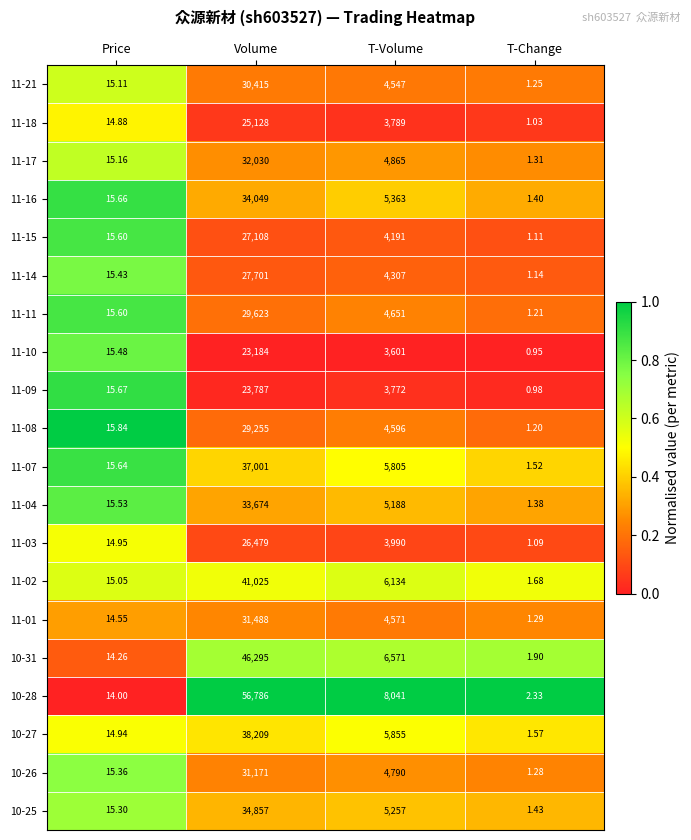

Rank the series by their maximum value, from highest to lowest.

10-28, 10-31, 11-02, 10-27, 11-07, 10-25, 11-16, 11-04, 11-17, 11-01, 10-26, 11-21, 11-11, 11-08, 11-14, 11-15, 11-03, 11-18, 11-09, 11-10